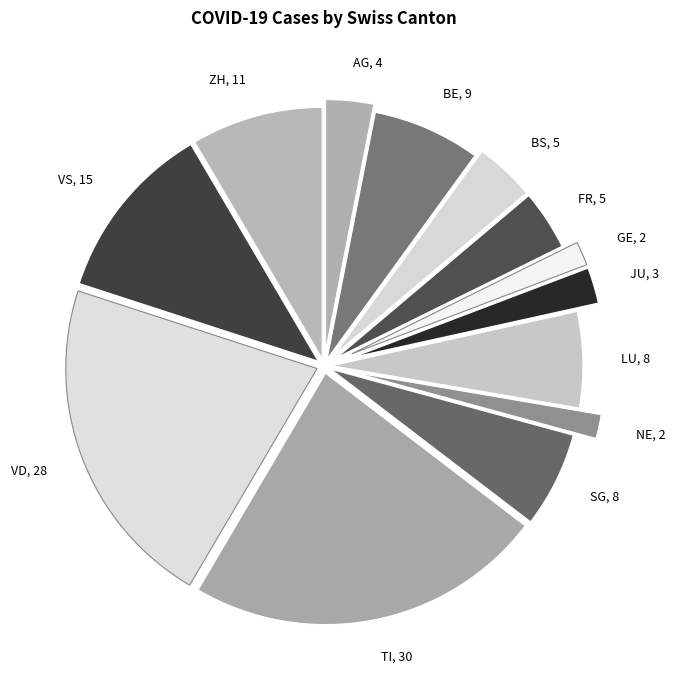

True or false: SG accounts for 6% of the total.

True